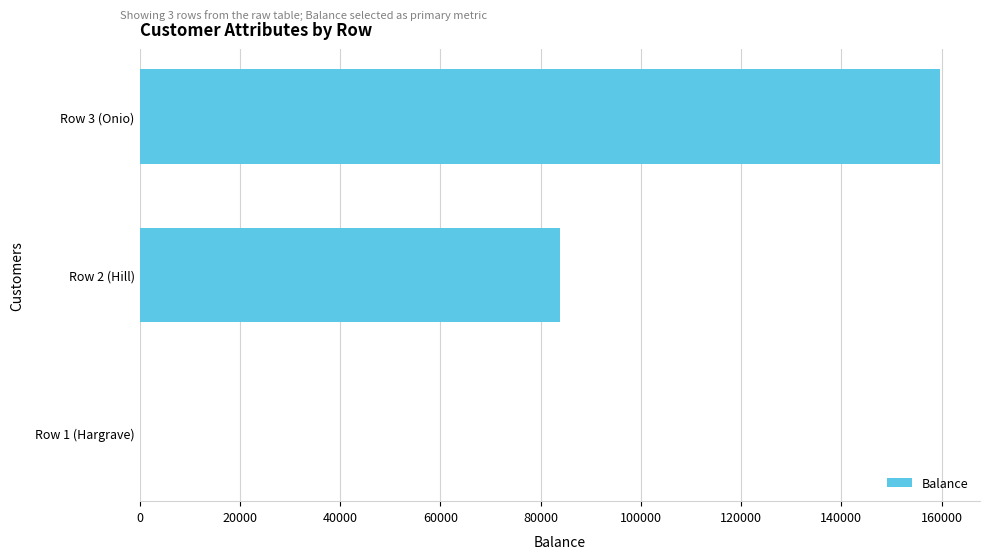

Between Row 3 (Onio) and Row 2 (Hill), which is larger?

Row 3 (Onio)